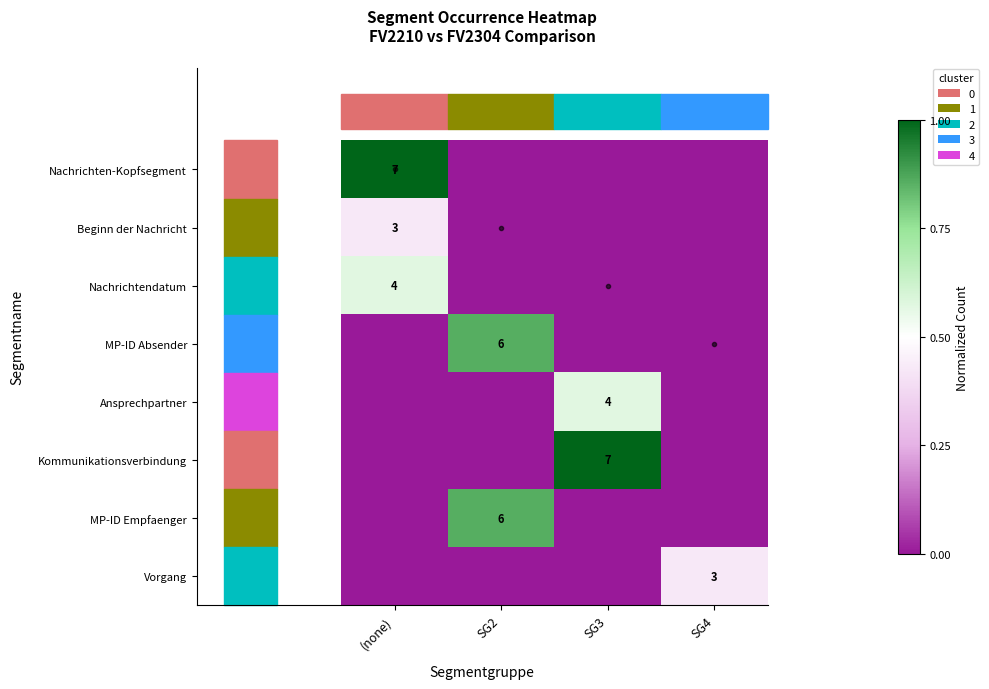

The value of Nachrichtendatum at (none) is 4. True or false?

True